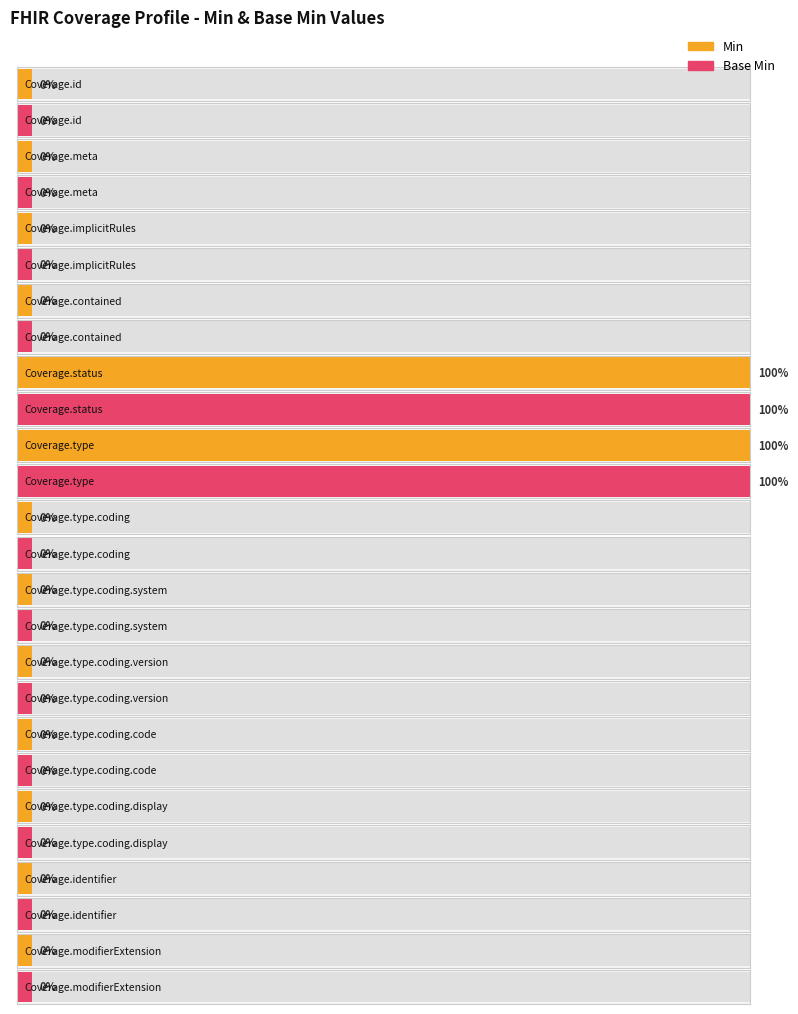

What is the total value across all series at Coverage.status?

2